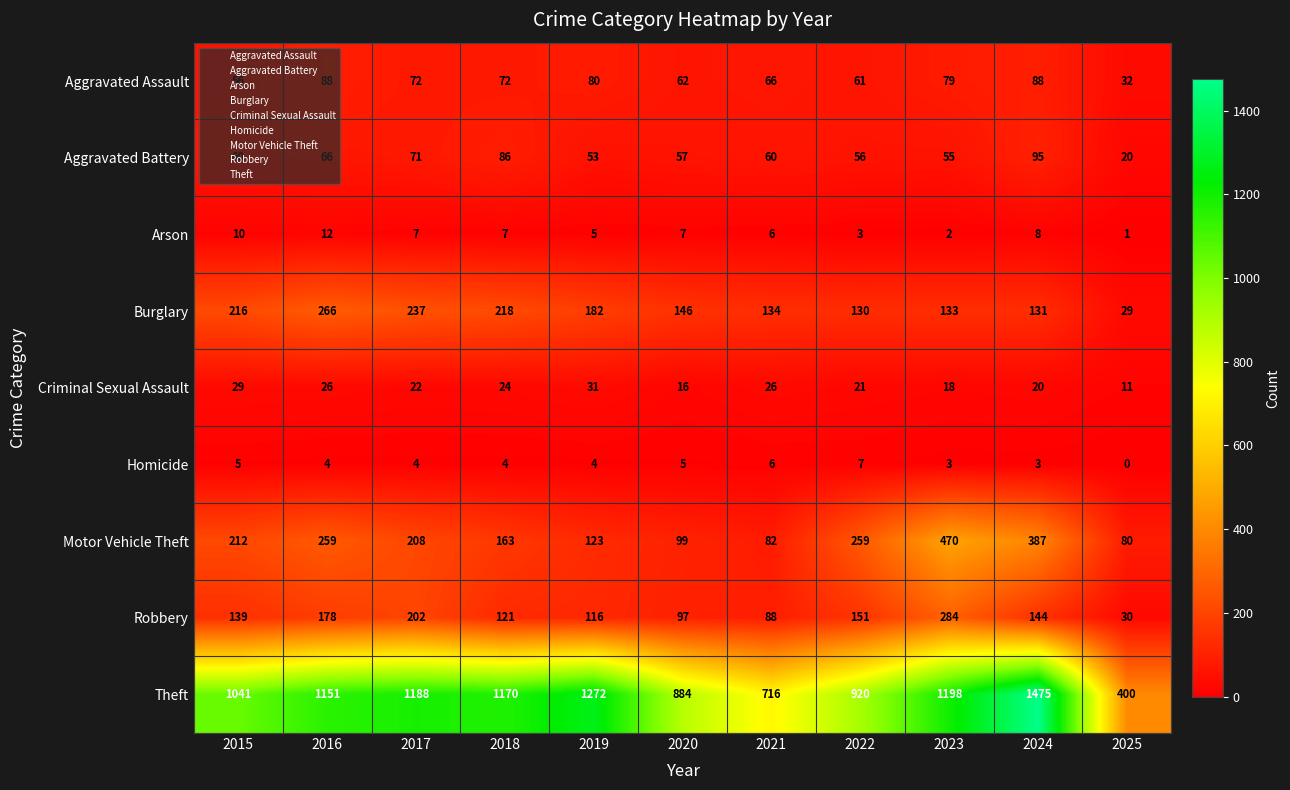

True or false: Arson has a value of 3 at 2018.

False